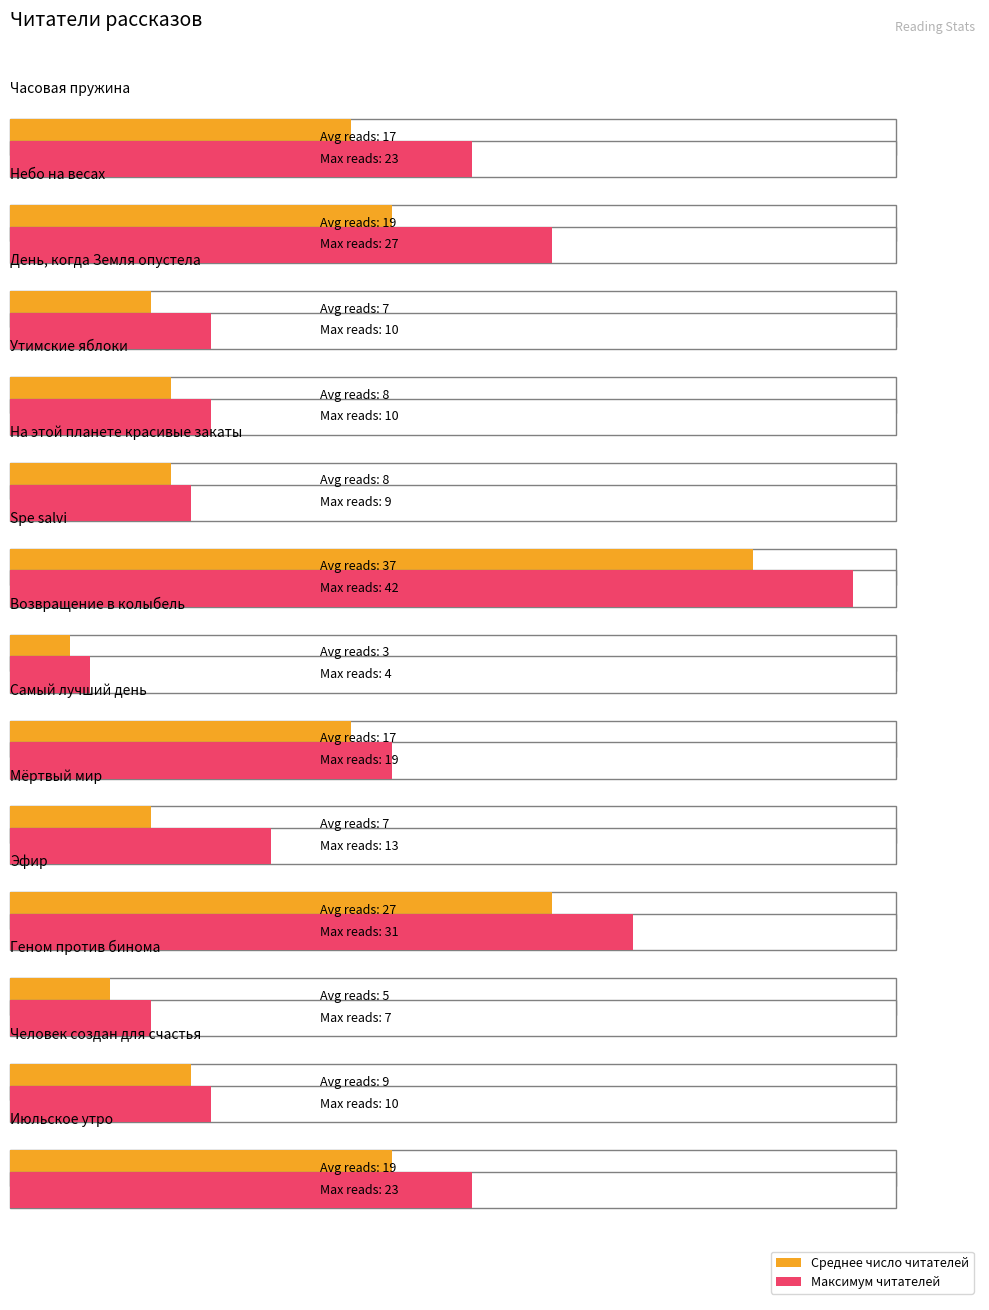

Rank the categories by value from lowest to highest.

Возвращение в колыбель, Геном против бинома, День, когда Земля опустела, Мёртвый мир, Утимские яблоки, На этой планете красивые закаты, Человек создан для счастья, Часовая пружина, Самый лучший день, Небо на весах, Июльское утро, Эфир, Spe salvi